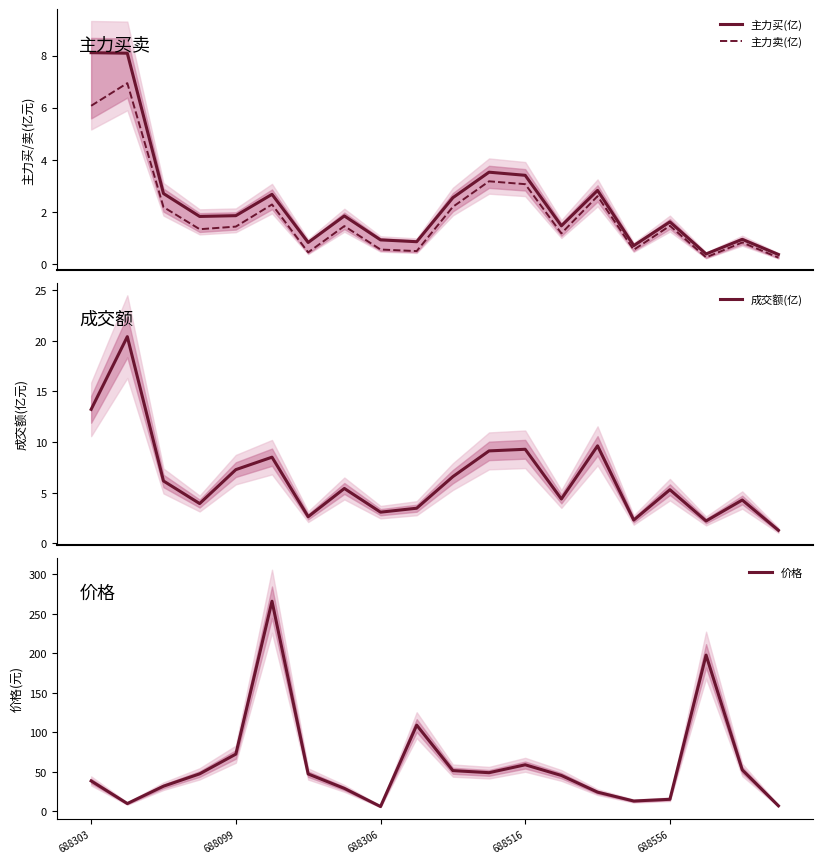

Reading left to right, extract all data points from this chart.

主力买(亿): 8.1	8.1	2.7	1.8	1.9	2.7	0.8	1.8	0.9	0.8	2.5	3.5	3.4	1.5	2.8	0.7	1.6	0.4	0.9	0.4
主力卖(亿): 6.1	6.9	2.2	1.3	1.4	2.3	0.4	1.4	0.6	0.5	2.2	3.2	3.1	1.2	2.6	0.5	1.5	0.2	0.8	0.2
成交额(亿): 13.2	20.4	6.2	3.9	7.3	8.5	2.6	5.4	3.1	3.5	6.6	9.1	9.3	4.4	9.6	2.3	5.3	2.2	4.3	1.3
价格: 38.4	9.8	31.8	47.4	72.4	266.0	47.2	29.0	6.0	109.1	51.5	48.9	58.9	45.4	24.2	13.0	15.2	197.8	52.4	6.9